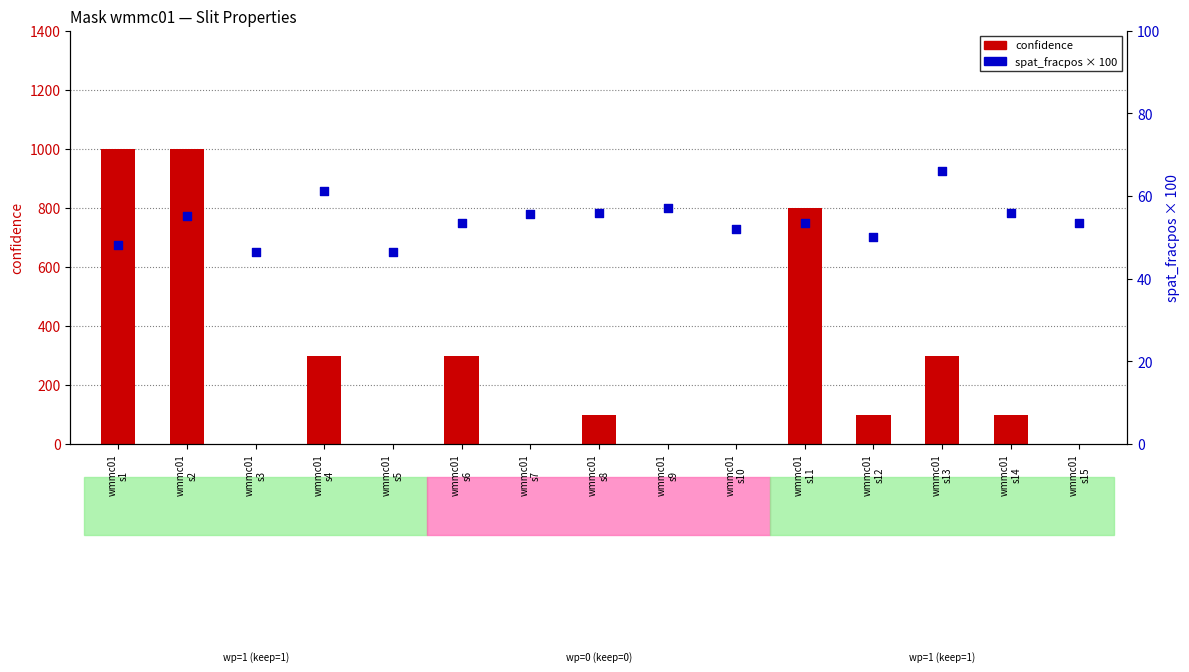

Is the value of confidence at wmmc01
s4 greater than the value of spat_fracpos × 100 at wmmc01
s2?

Yes